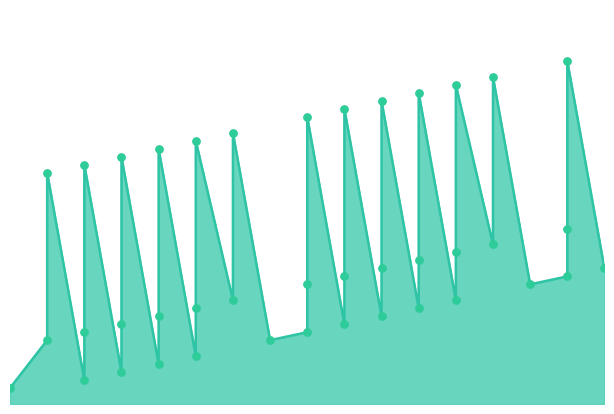

Which has a higher value, 2 or 1?

2